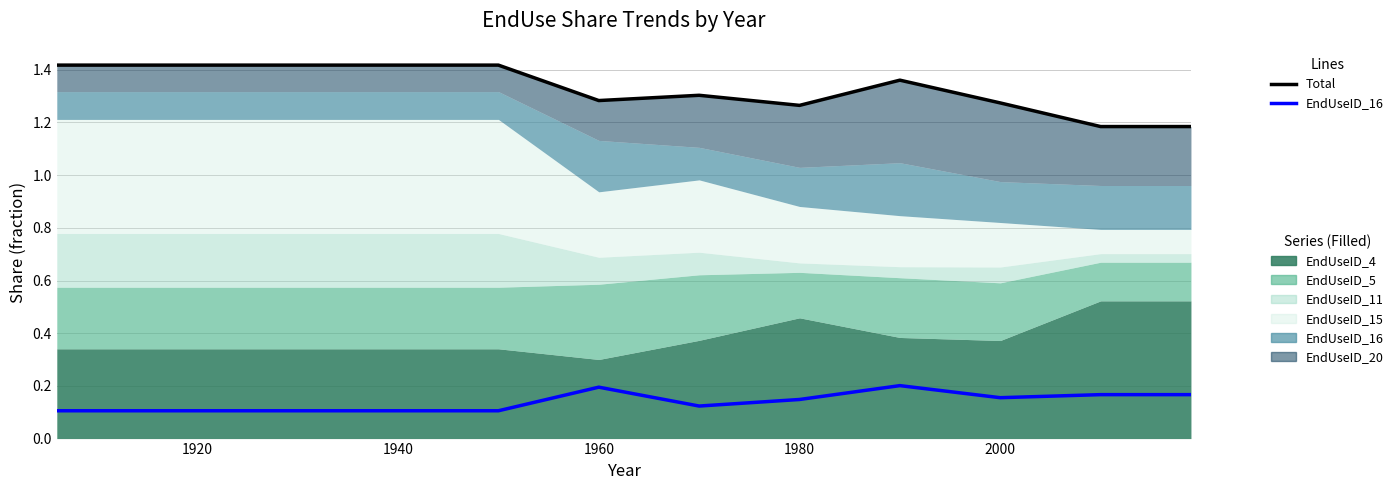

How many lines are shown in the chart?

2